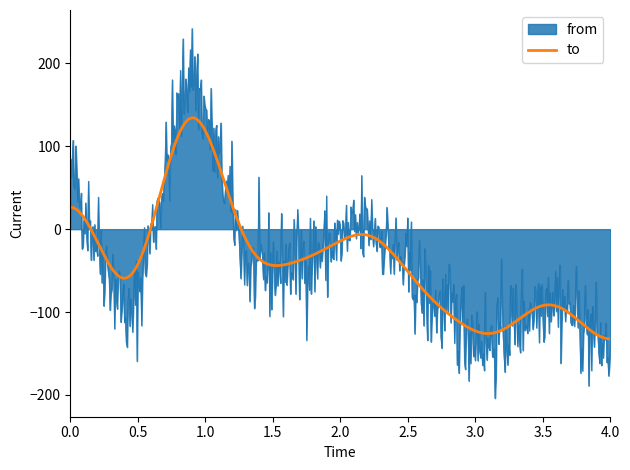

Rank the series by their maximum value, from highest to lowest.

from, to